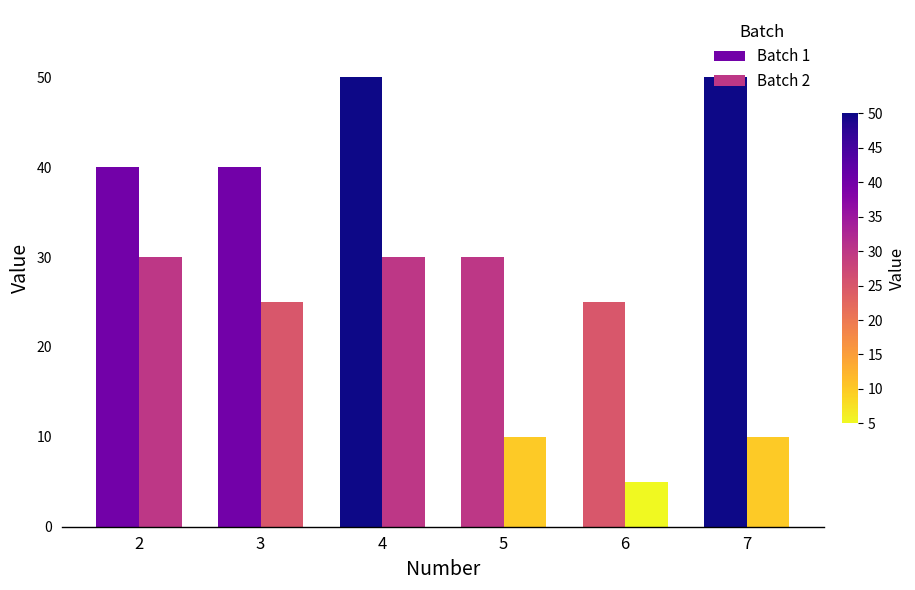

Does the chart contain any negative values?

No